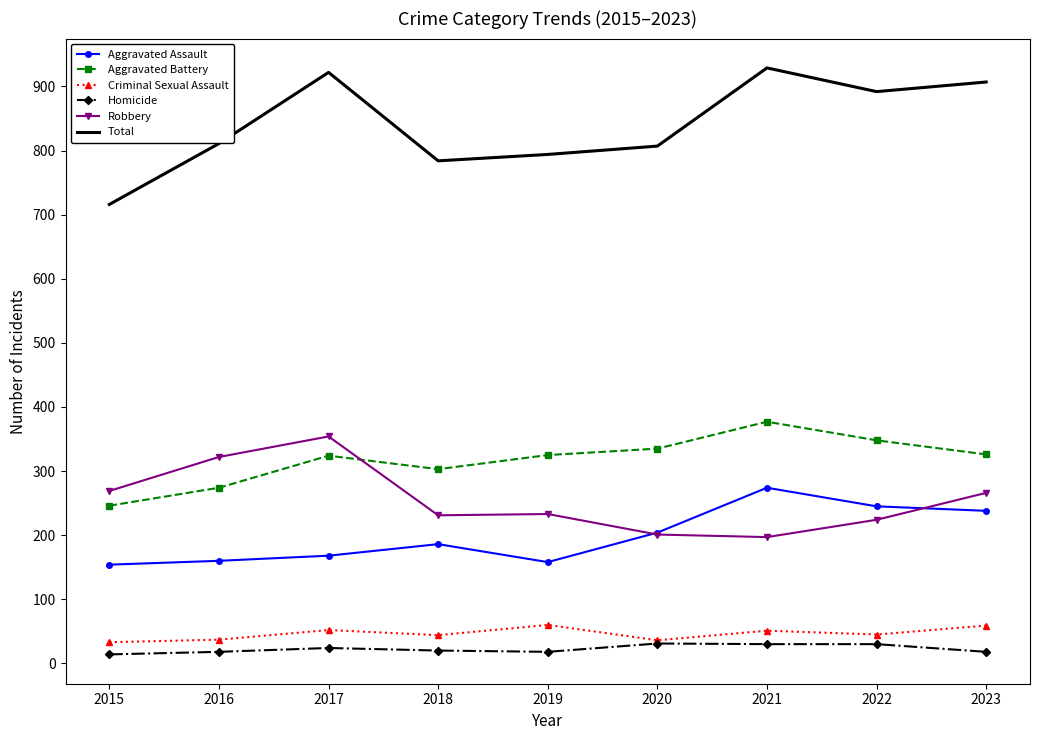

At which label does Robbery reach its peak?

2017